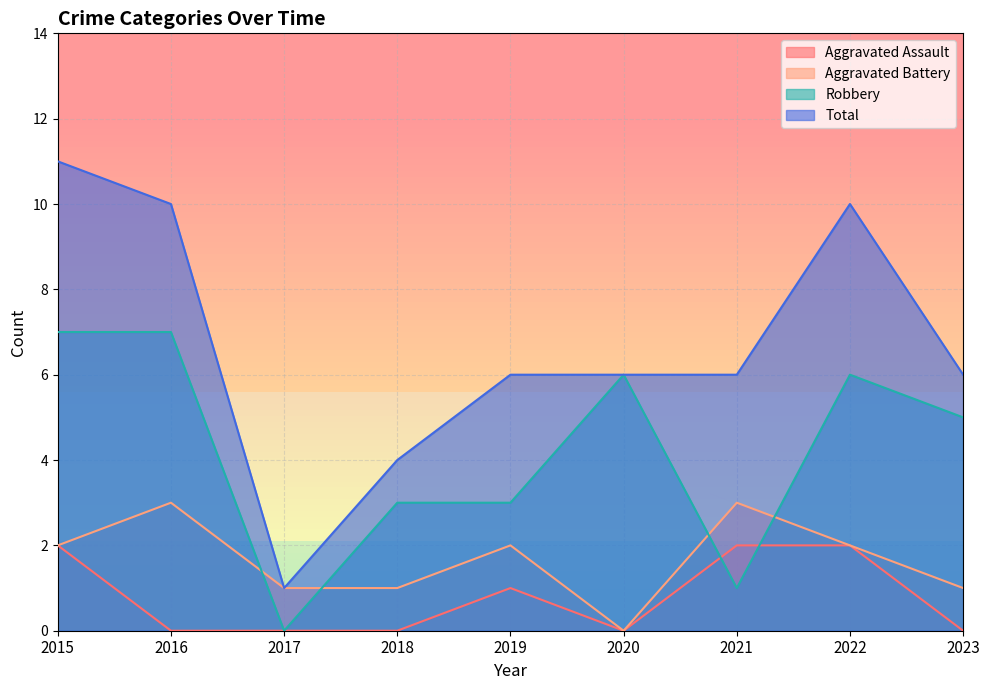

List the labels in order of Aggravated Assault value, smallest first.

2016, 2017, 2018, 2020, 2023, 2019, 2015, 2021, 2022